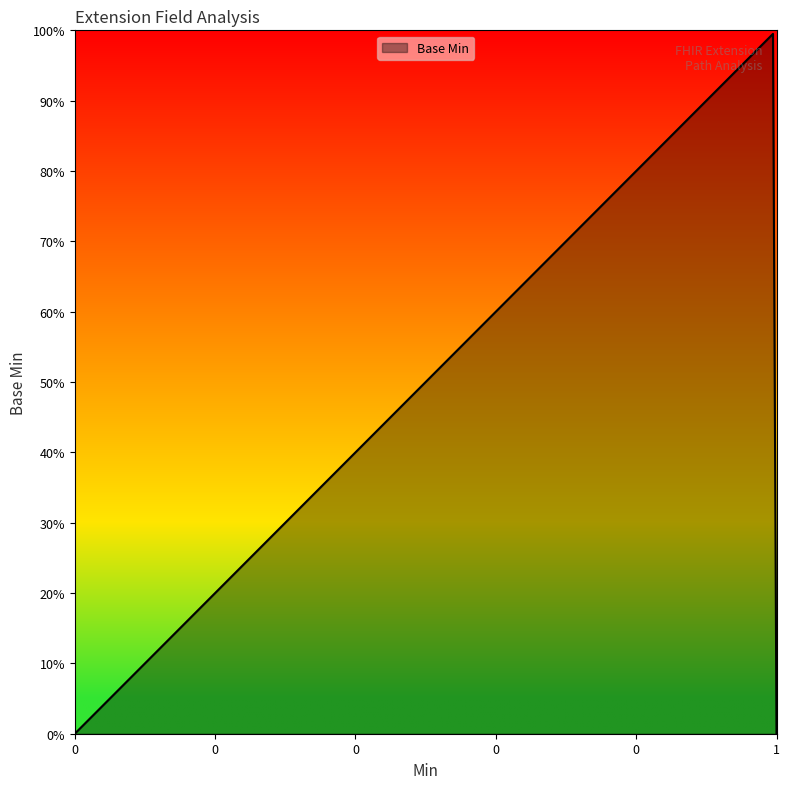

True or false: there are more than 0 points higher than both neighbors.

True